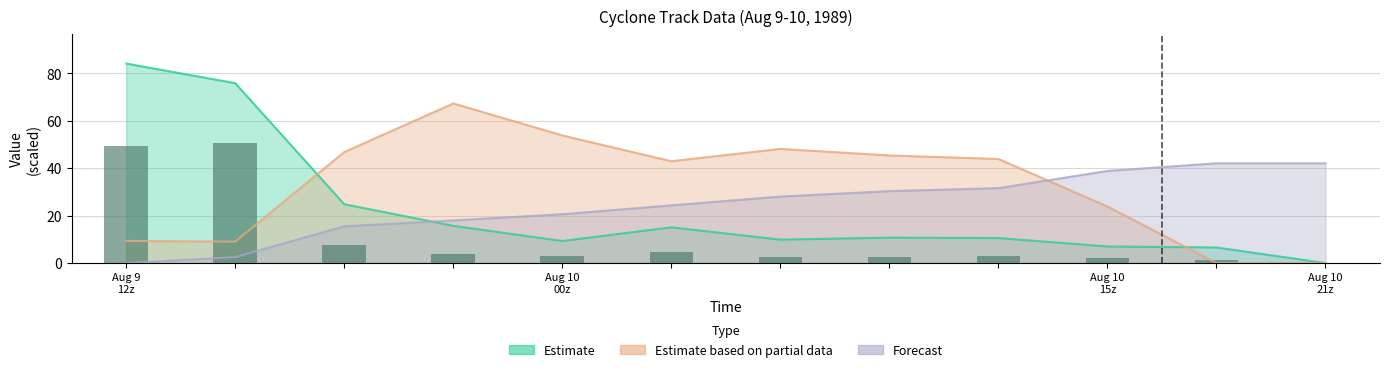

Which has a higher value, 11 or 8?

8